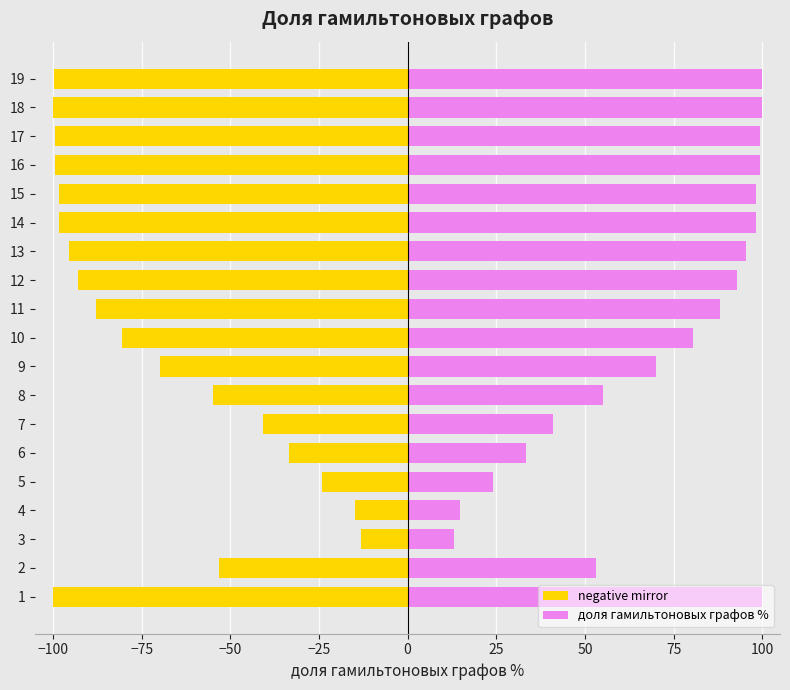

How many data points in доля гамильтоновых графов % are less than 88?

9